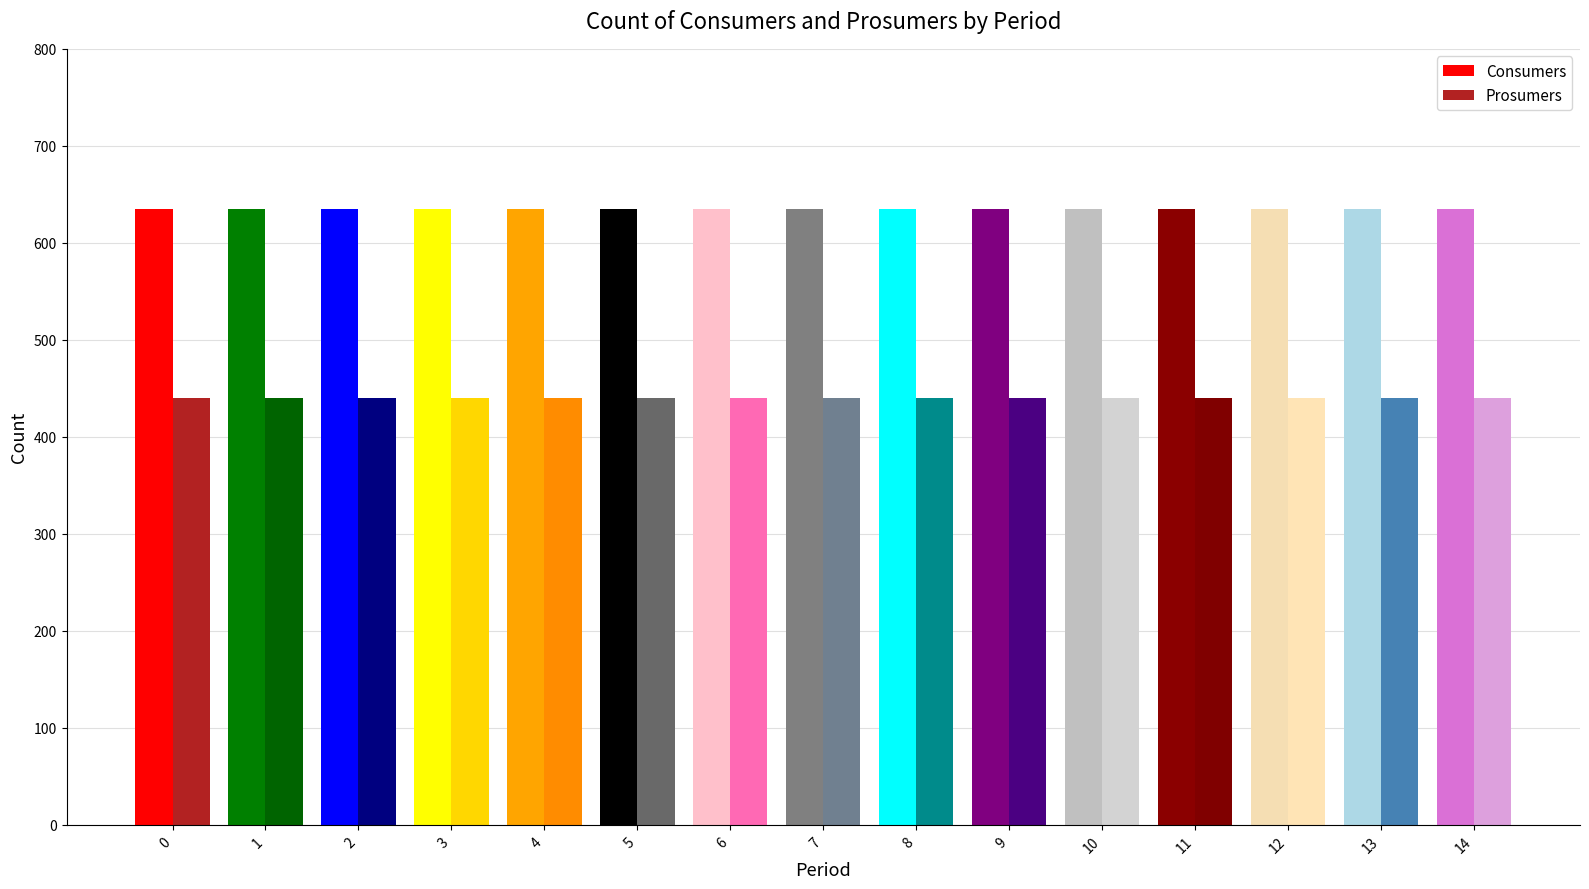

What is the spread (max minus min) of values at 9?

195